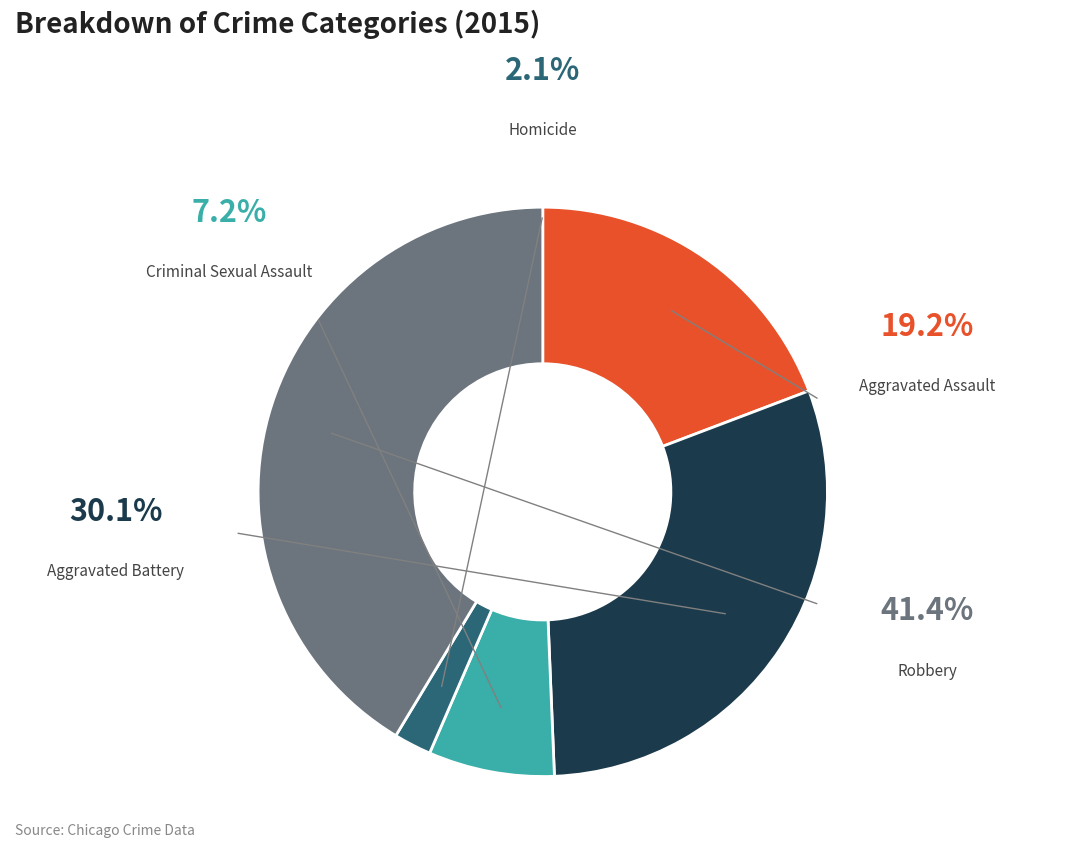

How many slices are in this pie chart?

5